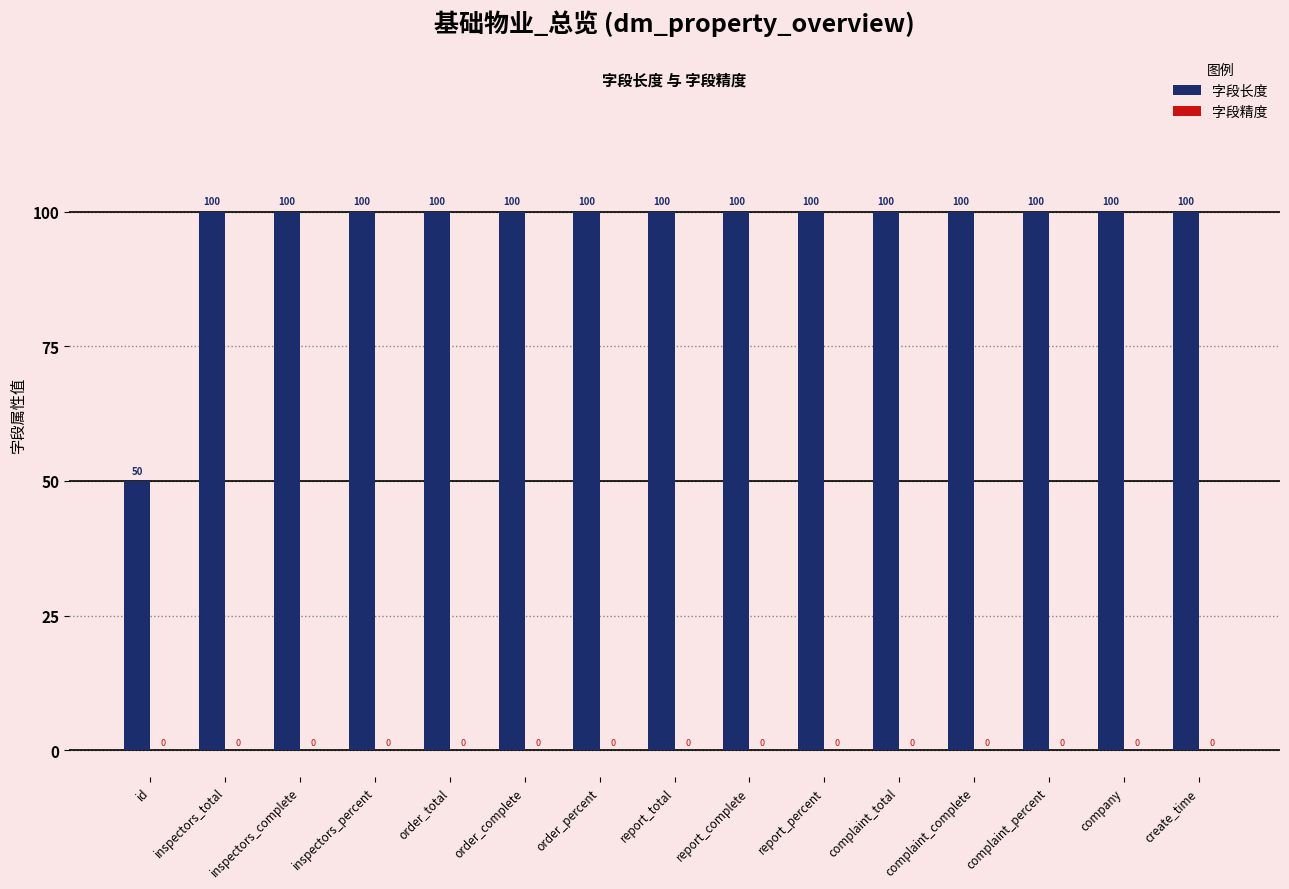

Approximately how many times larger is the value at complaint_total compared to report_complete?

1.0